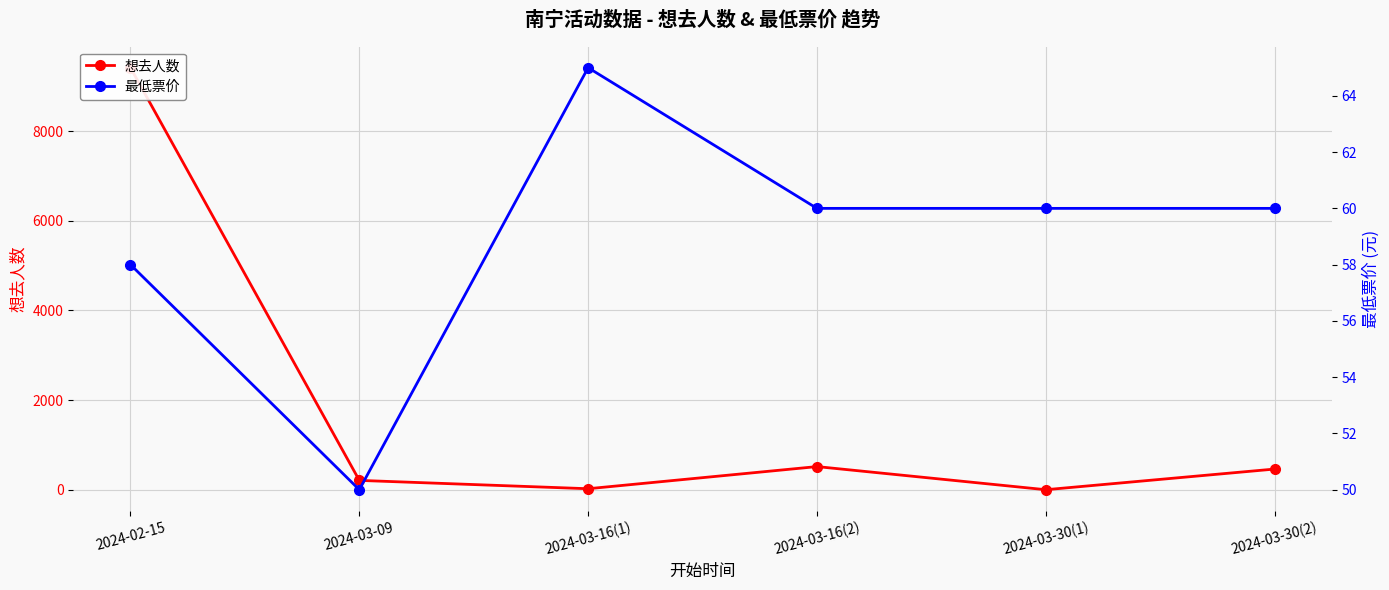

Does the chart have visible grid lines?

Yes